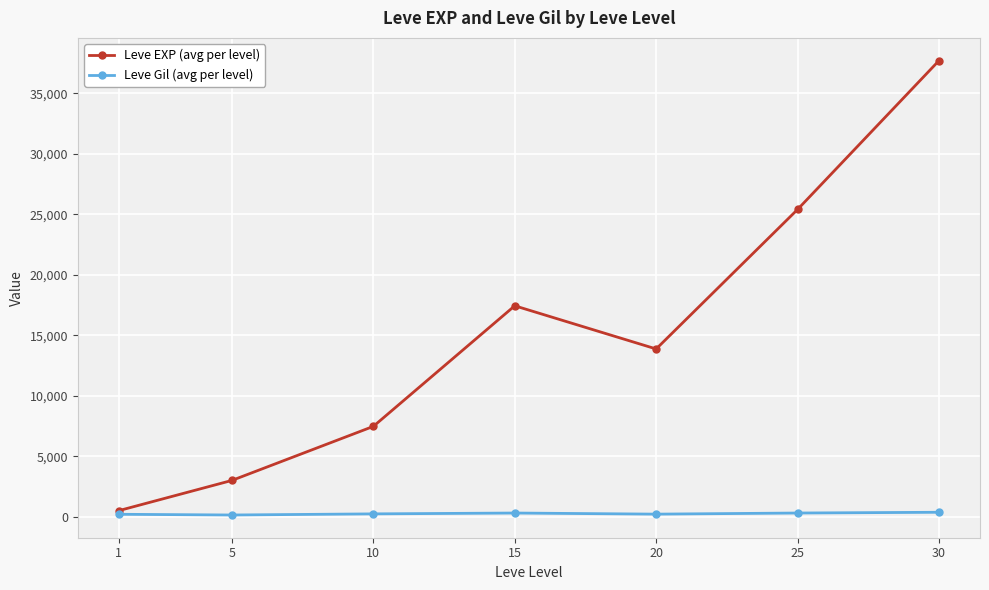

What is the value of the Leve Gil (avg per level) point at the 5th from the left?

220.8